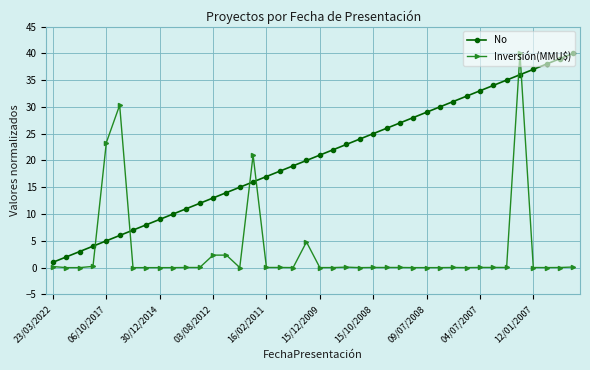

How many times do Inversión(MMU$) and No cross each other?

6